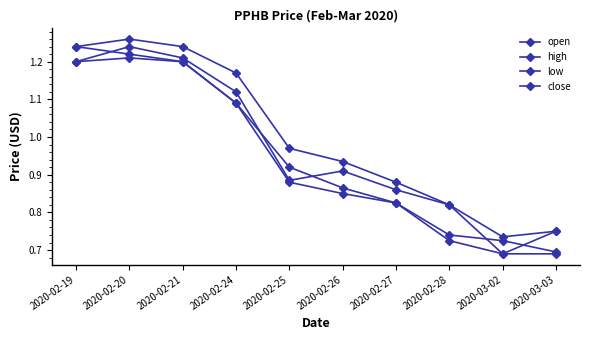

Does the chart have visible grid lines?

No